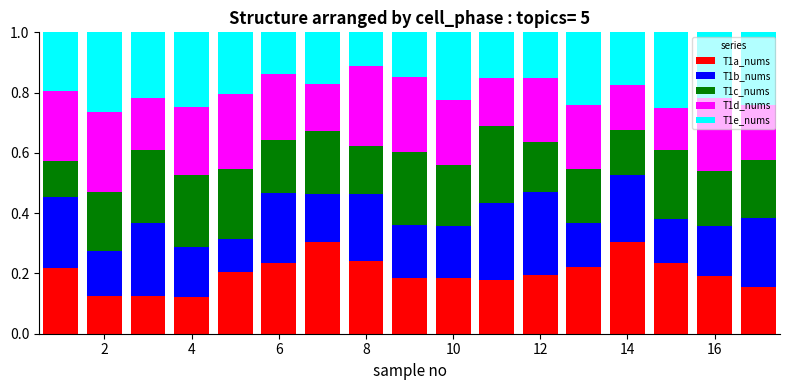

How many T1a_nums values are between 0 and 1?

17